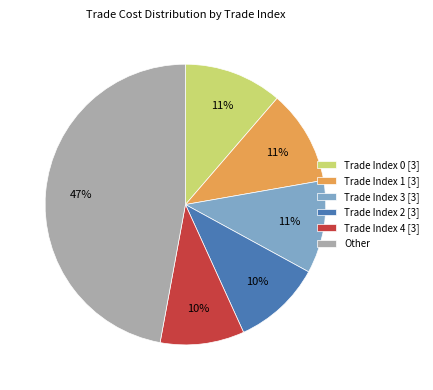

The Other slice represents 58% of the pie. True or false?

False